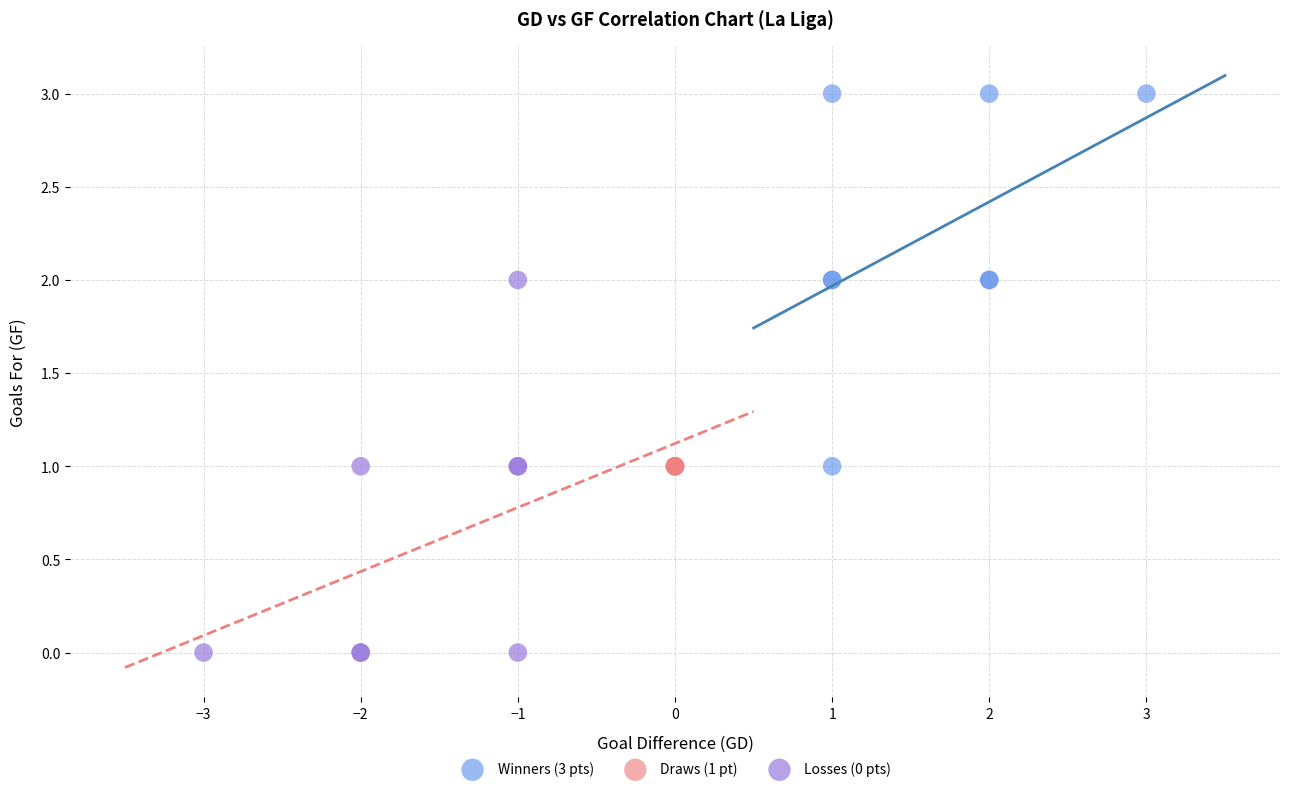

What are all the series names shown in the legend?

Winners (3 pts), Draws (1 pt), Losses (0 pts)